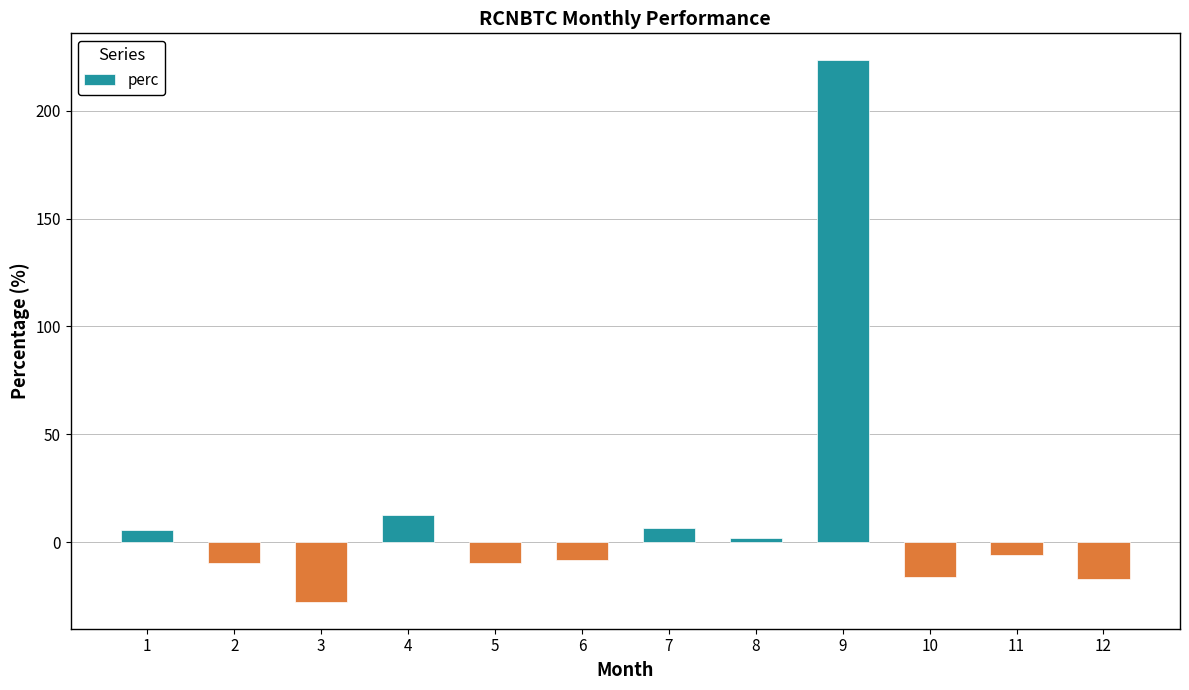

Read the value at 1.

5.5